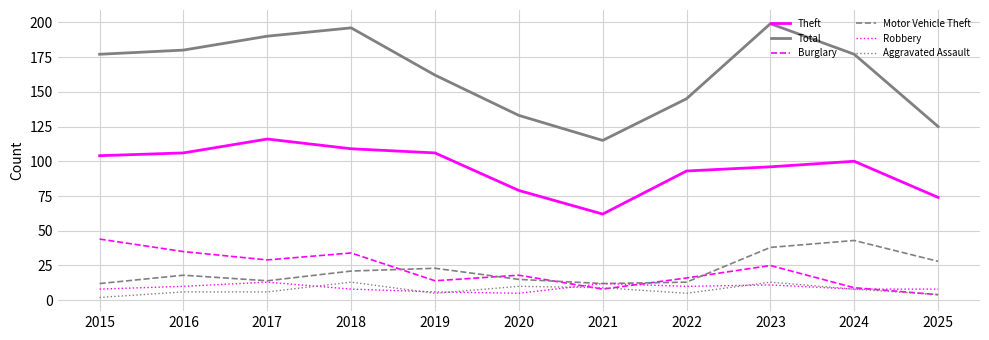

True or false: Robbery and Theft cross at least once.

False